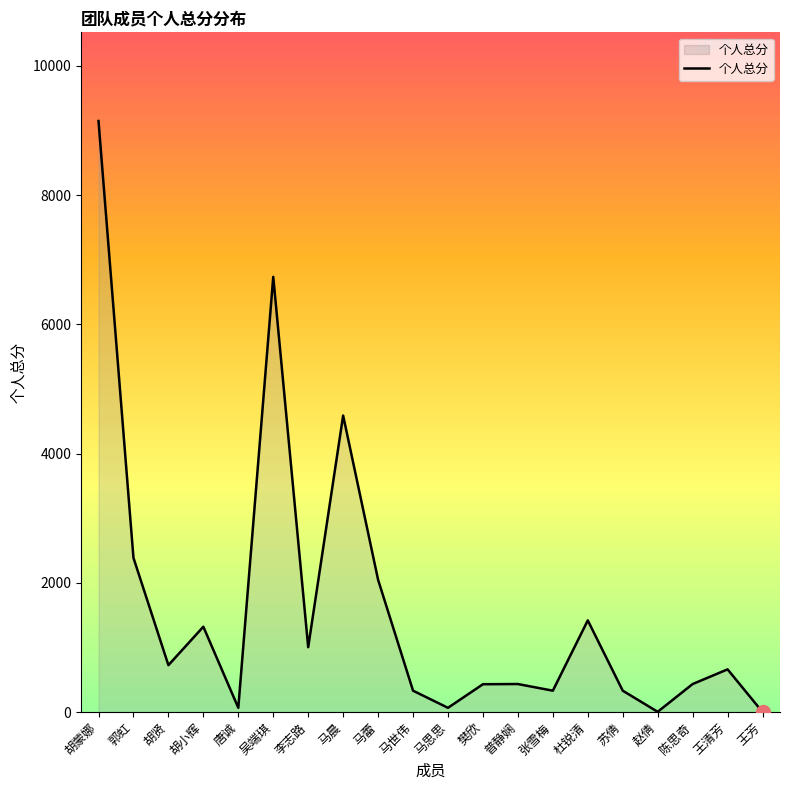

Is it true that the value at 王清芳 is 660?

True